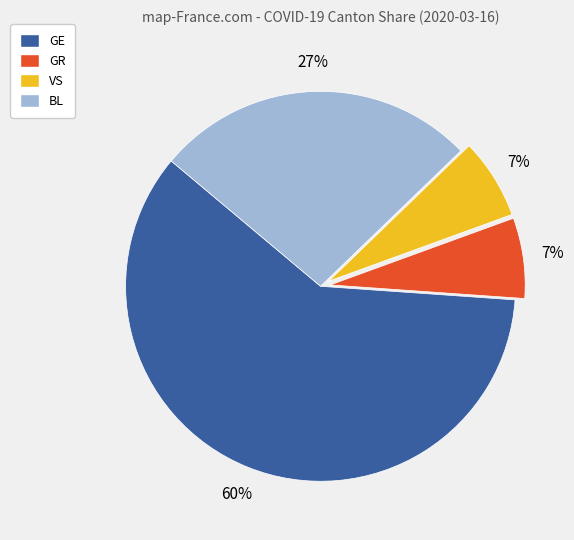

What is the majority slice?

GE